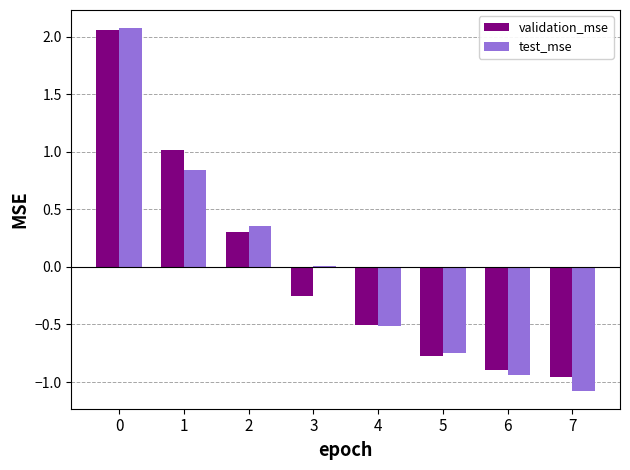

Does the chart contain stacked bars?

No